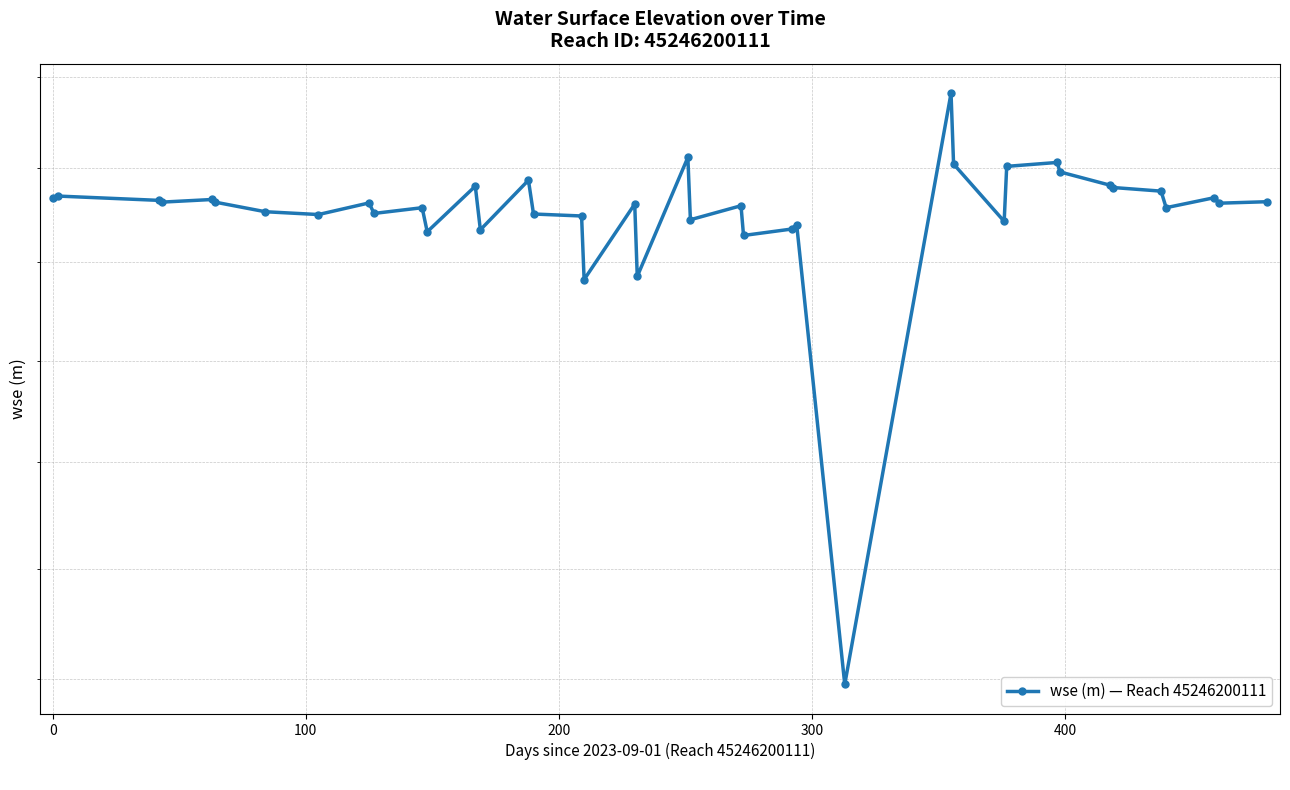

Does the chart display data point markers on the line(s)?

Yes